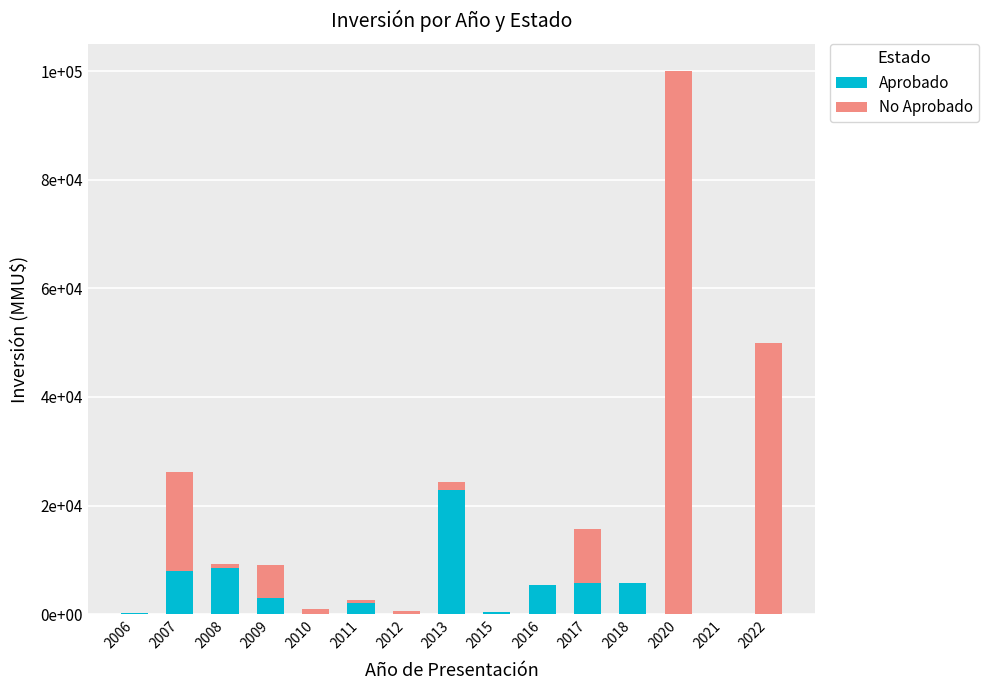

List the labels in order of No Aprobado value, smallest first.

2006, 2015, 2016, 2018, 2021, 2012, 2011, 2008, 2010, 2013, 2009, 2017, 2007, 2022, 2020